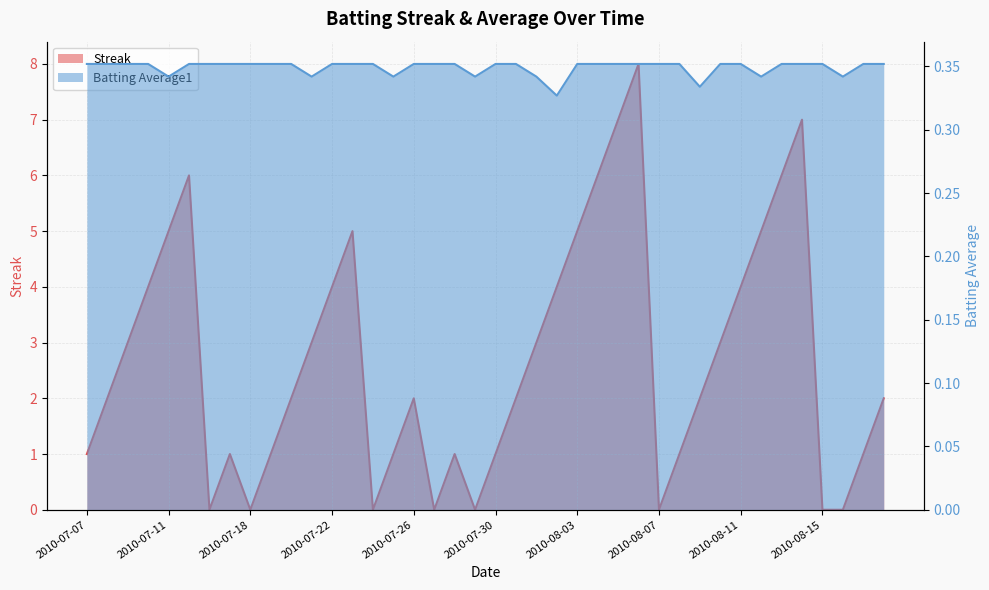

At which category is the sum across all series the highest?

2010-08-06